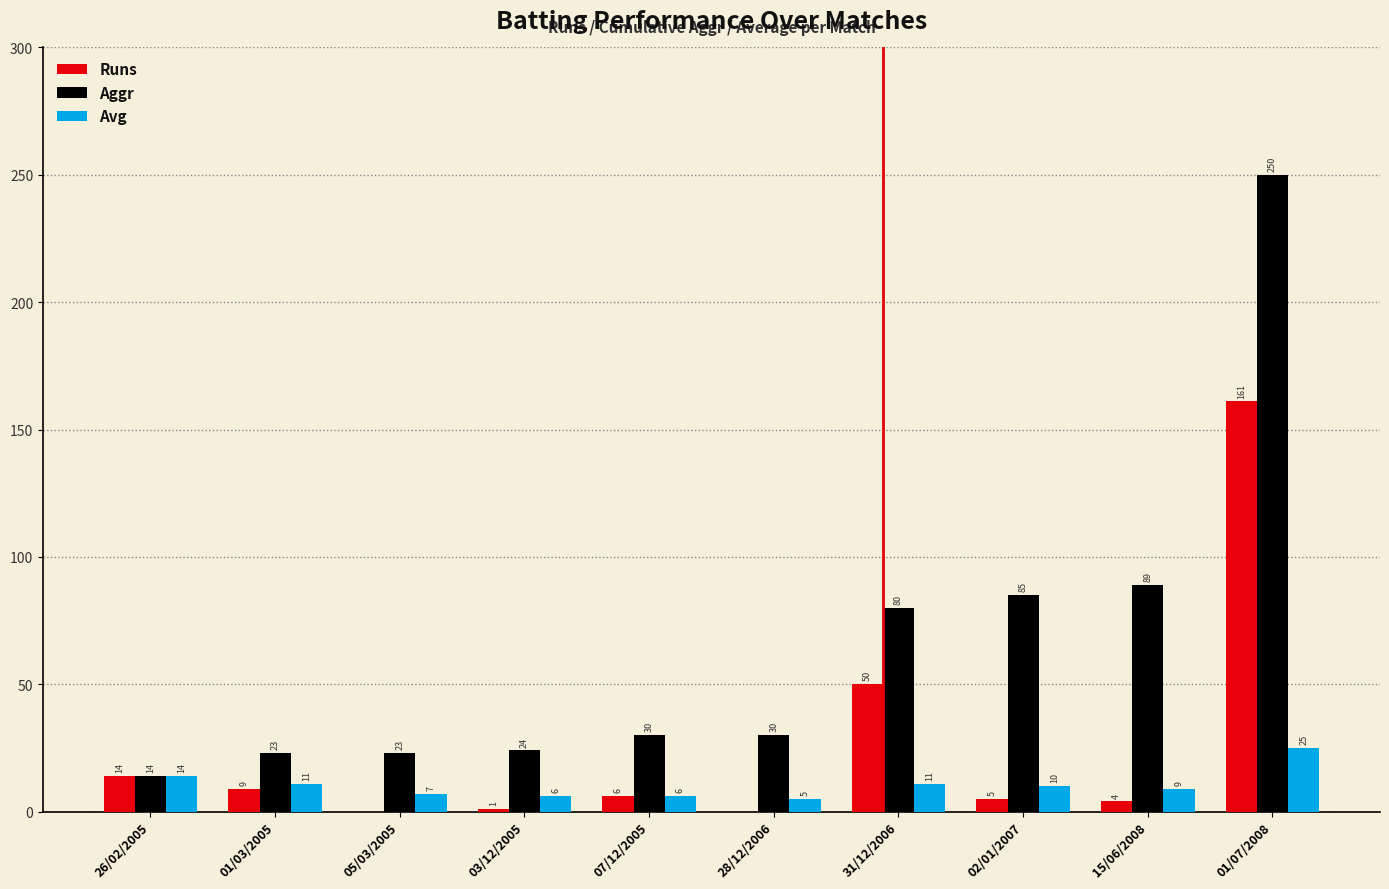

At which label is Runs closest to 80?

31/12/2006